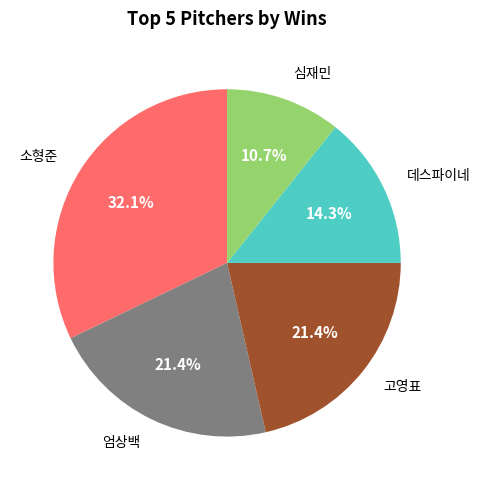

How much of the chart is everything except 소형준?

67.9%